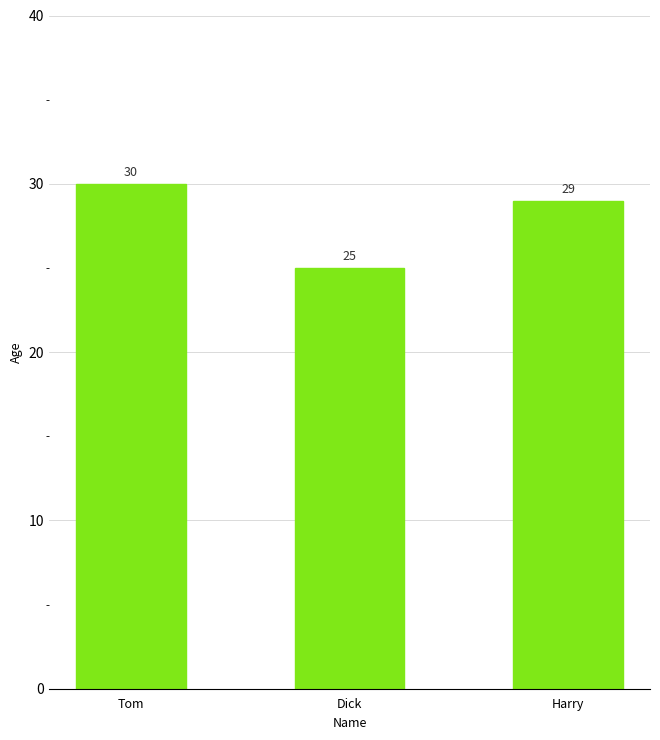

Is it true that the value at Harry is 8?

False